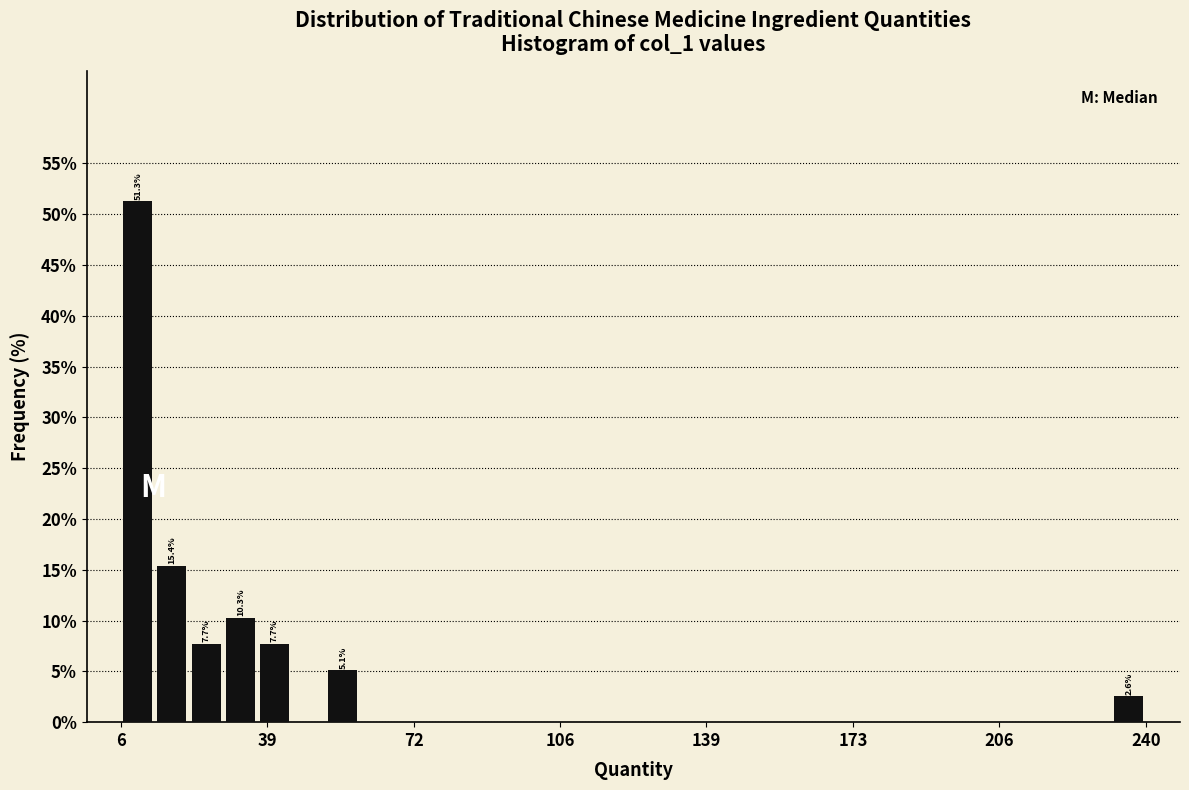

Around what value on the x-axis is the tallest bar? Give the approximate position of its centre, as read against the axis.

10